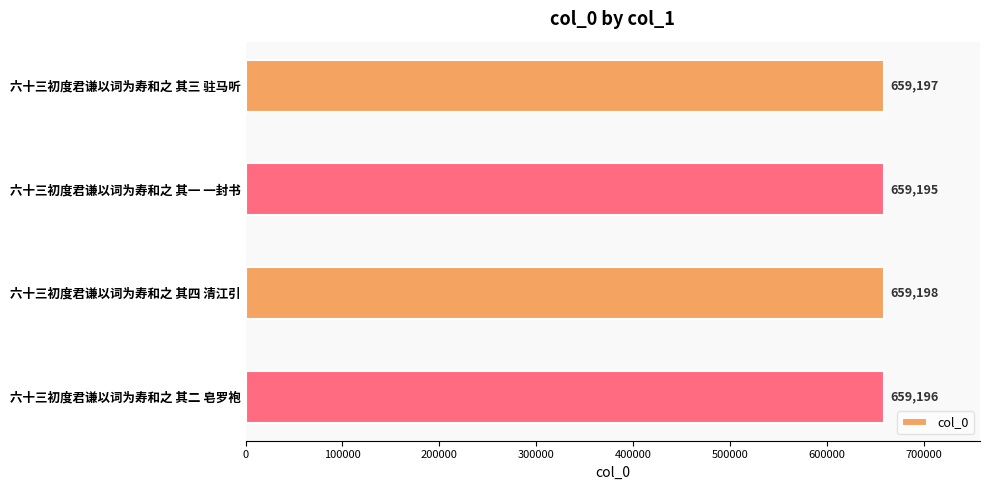

List the labels in order of value, largest first.

六十三初度君谦以词为寿和之 其四 清江引, 六十三初度君谦以词为寿和之 其三 驻马听, 六十三初度君谦以词为寿和之 其二 皂罗袍, 六十三初度君谦以词为寿和之 其一 一封书